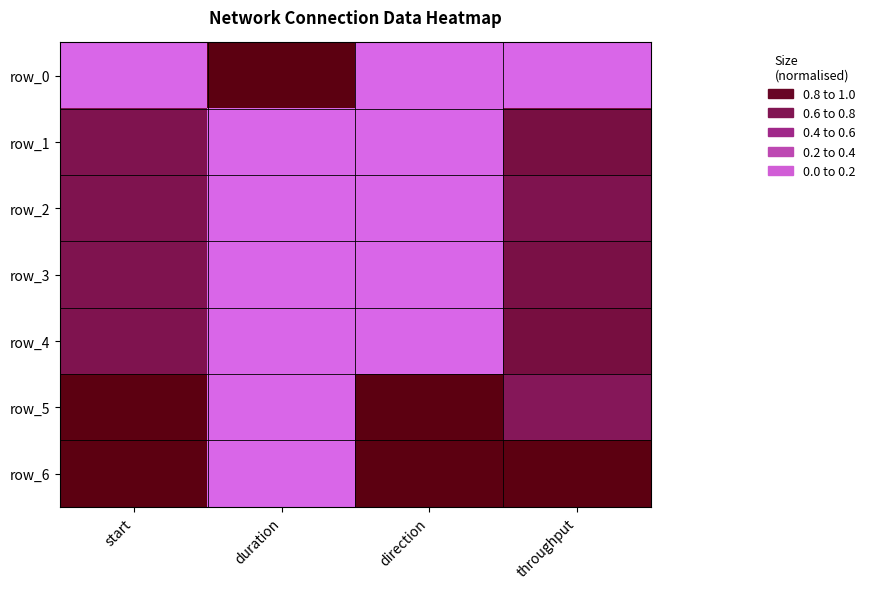

What is the sum of the row_6 values at start and direction?

2.0